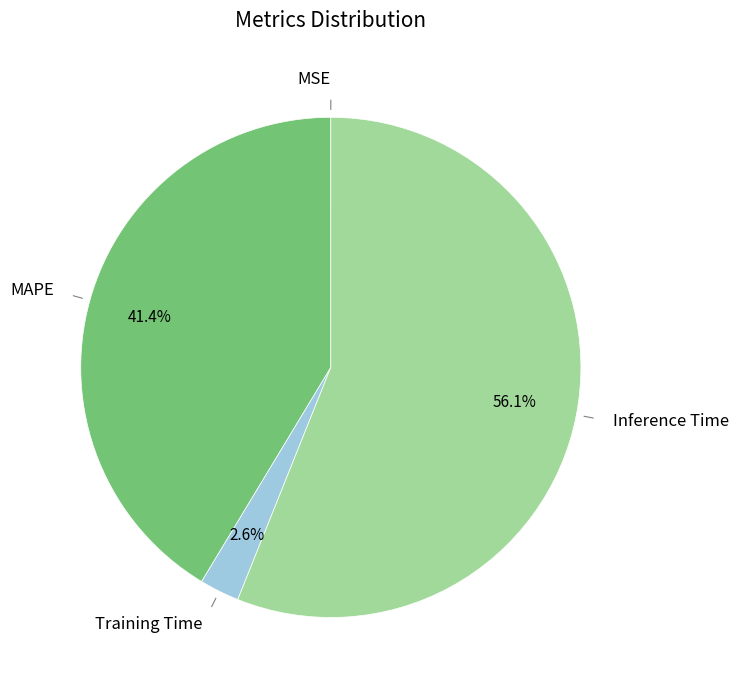

Is there a majority slice in this chart?

Yes